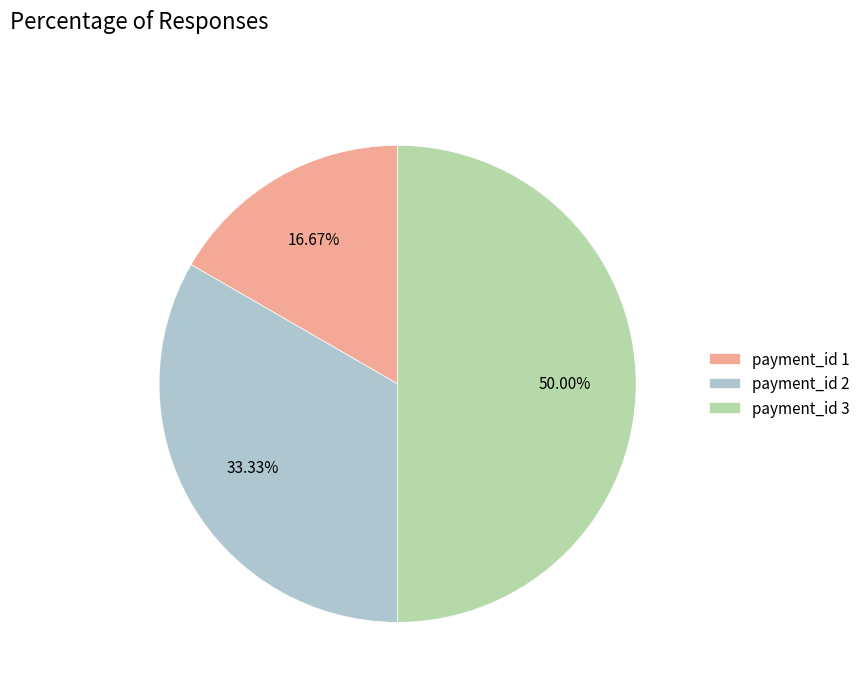

Does payment_id 1 represent more than half of the total?

No